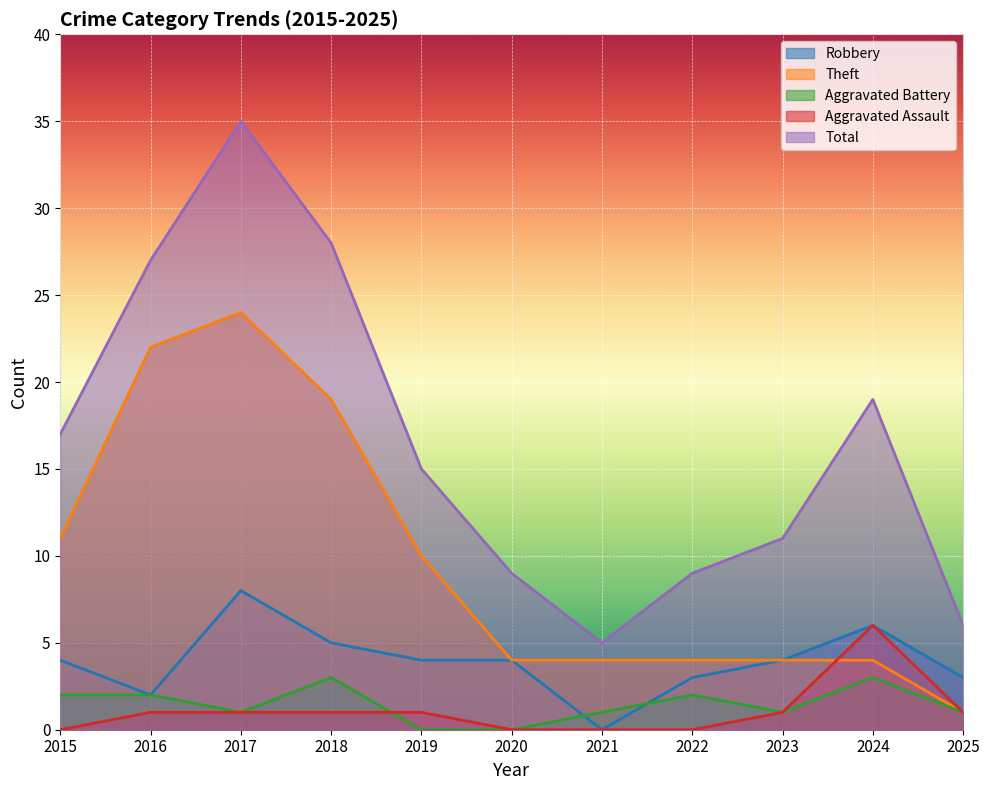

At which category does Aggravated Battery reach its first local valley?

2017